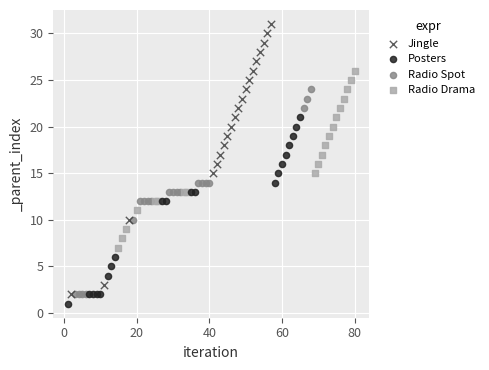

Which series reaches the maximum Y coordinate?

Jingle